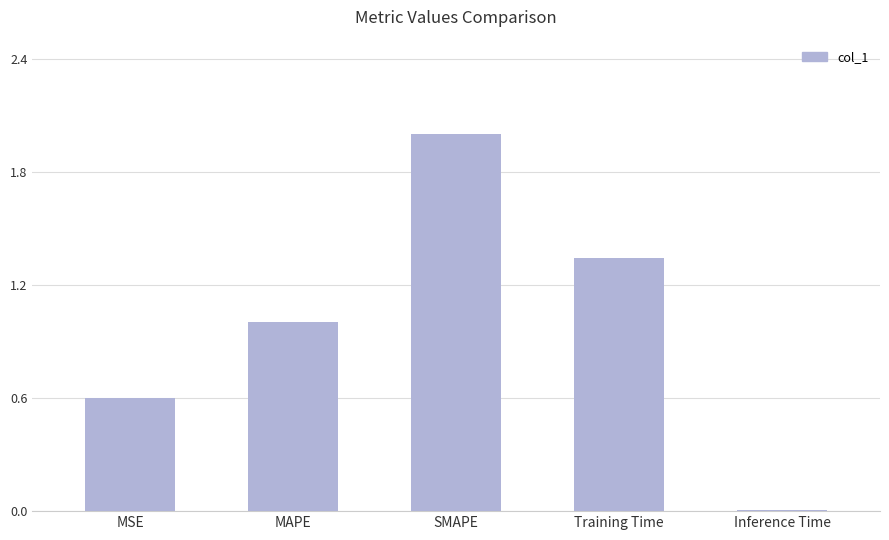

What is the change in value from MAPE to Training Time?

+0.3